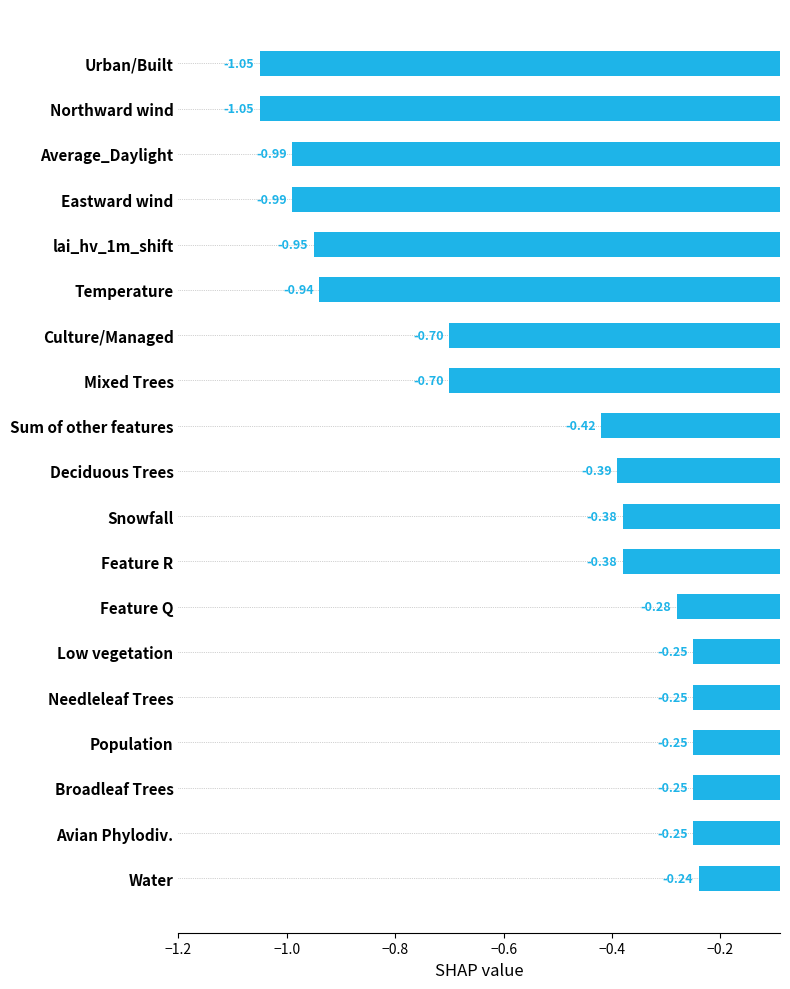

Where is the data nearest to the value 0?

Water